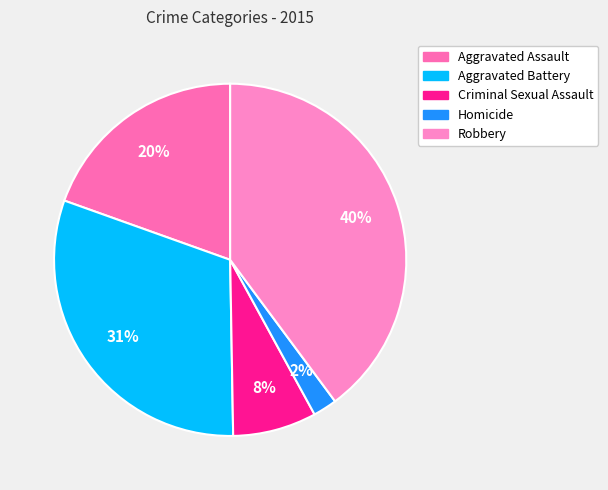

Does Aggravated Assault represent more than half of the total?

No